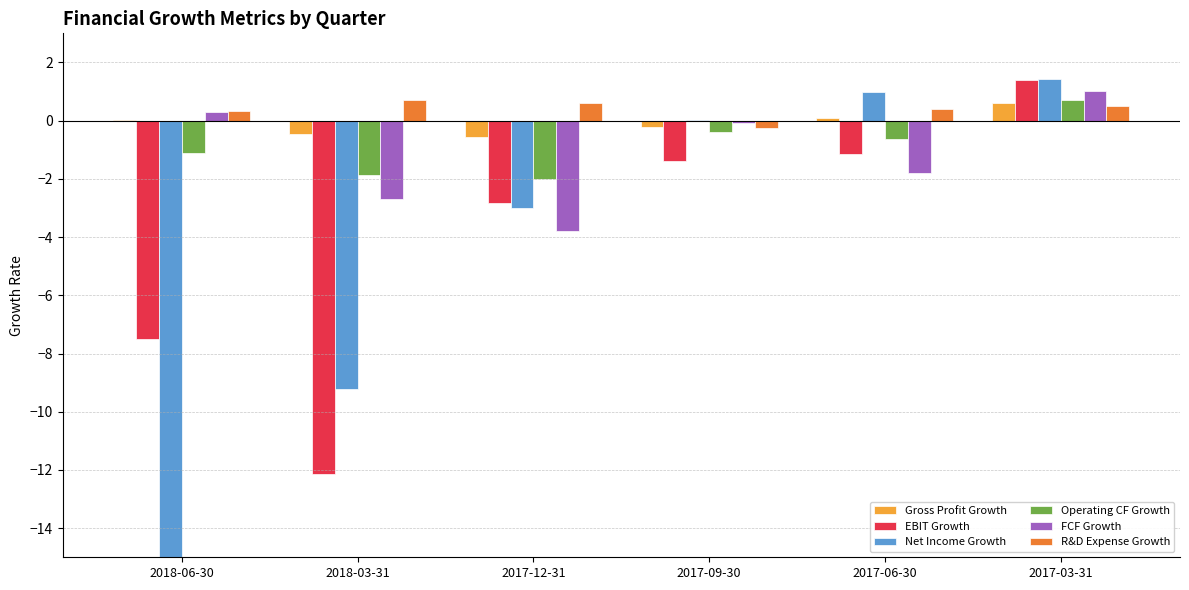

The value of R&D Expense Growth at 2017-09-30 is -0.3. True or false?

False